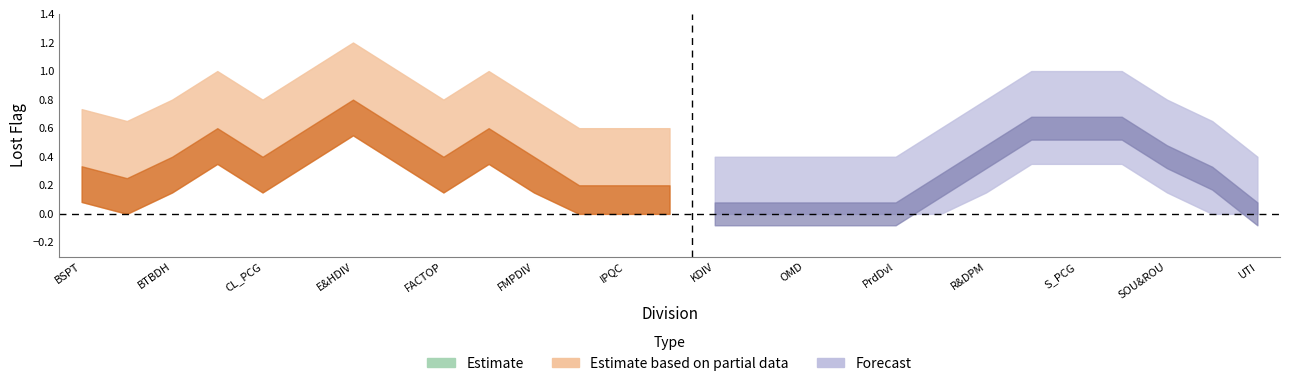

True or false: the data shows 0 at KDIV.

True